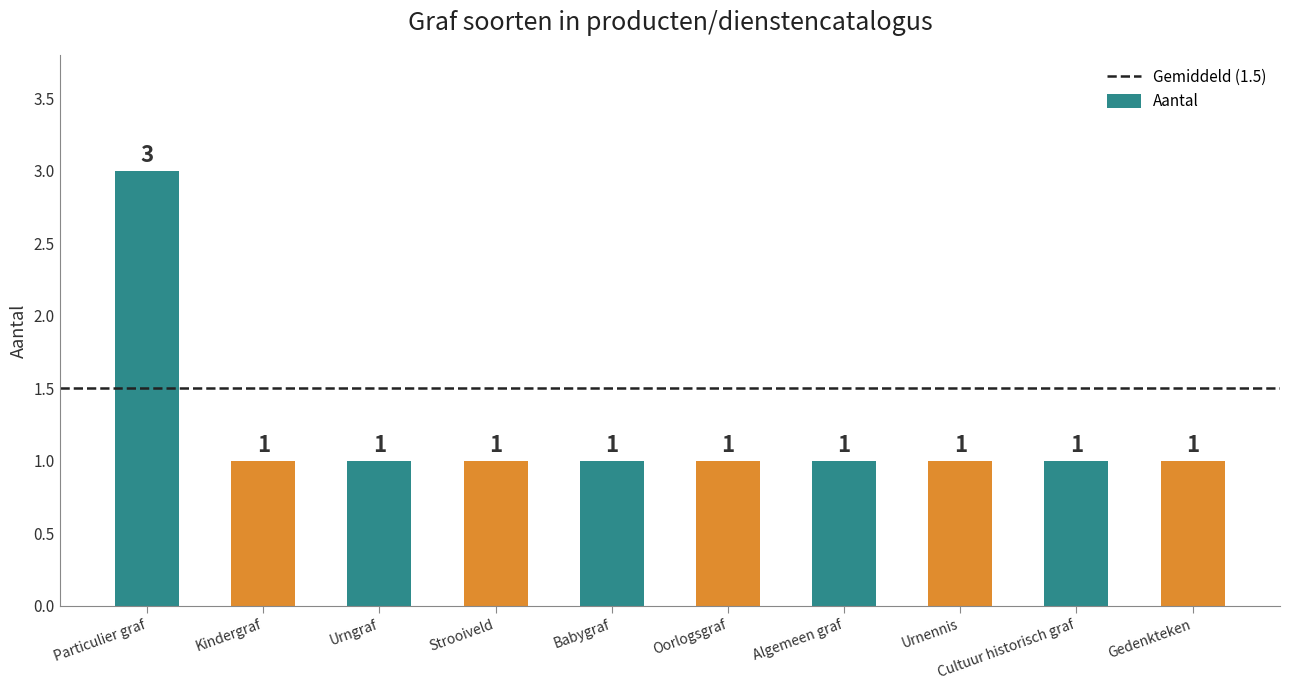

What is the label of the 1st bar from the left?

Particulier graf